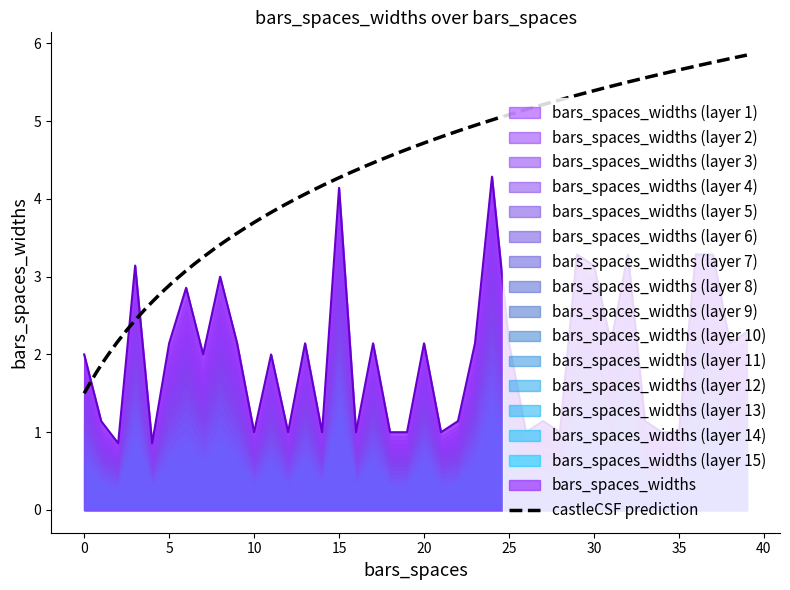

List the labels in order of value, smallest first.

2, 4, 10, 12, 14, 16, 18, 19, 21, 26, 28, 34, 35, 1, 22, 27, 33, 0, 7, 11, 5, 9, 13, 17, 20, 23, 25, 31, 38, 39, 6, 8, 3, 30, 29, 32, 36, 37, 15, 24